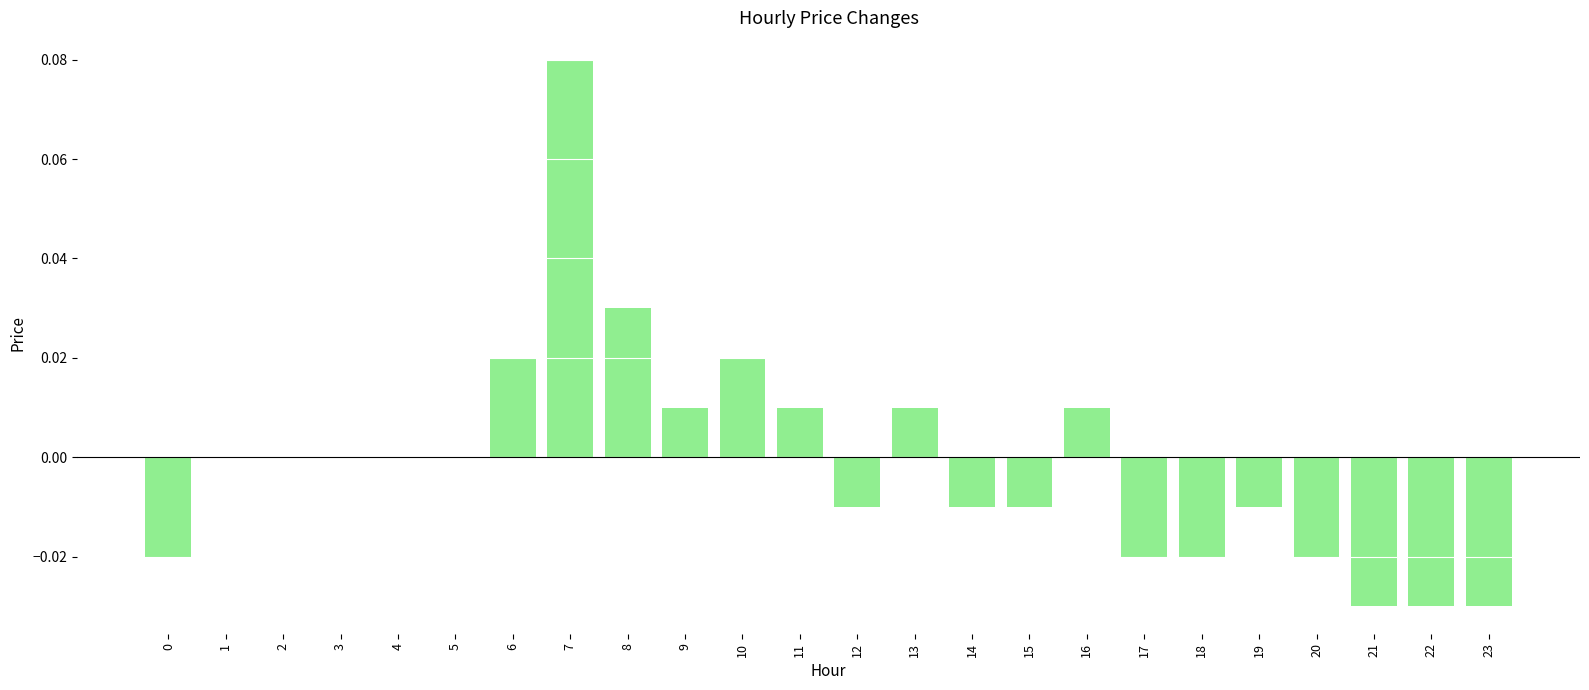

Is it true that the value at 4 is 0.0?

True